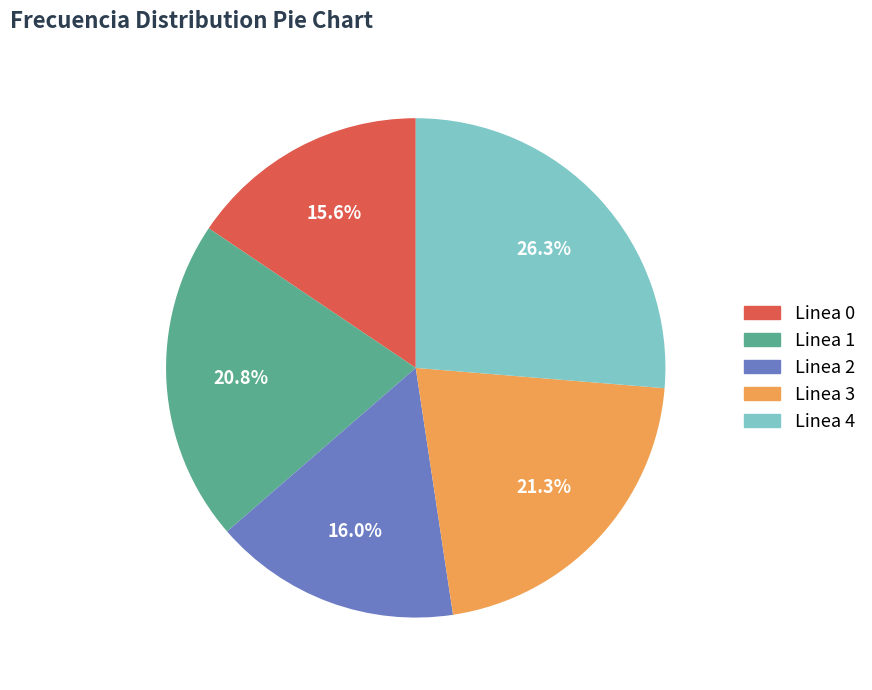

What is the largest slice in the pie chart?

Linea 4